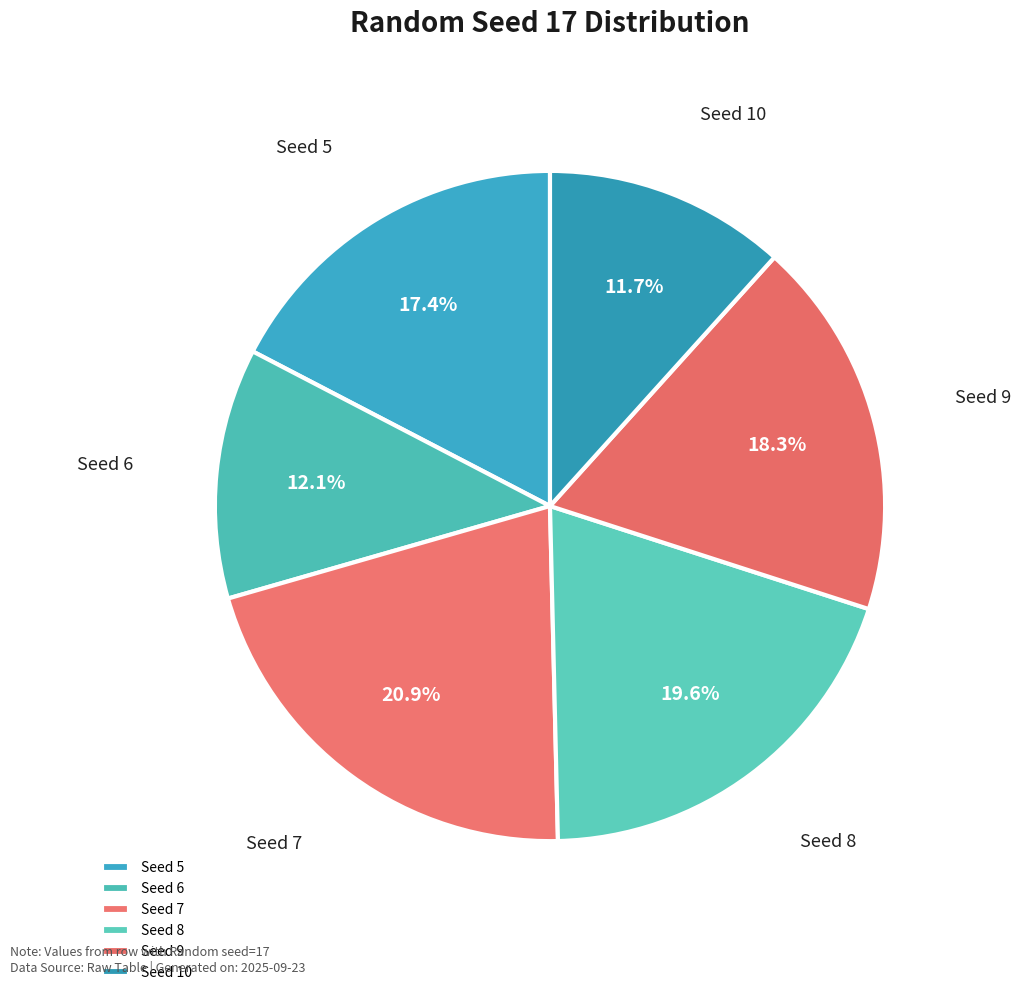

How many segments does this pie chart have?

6